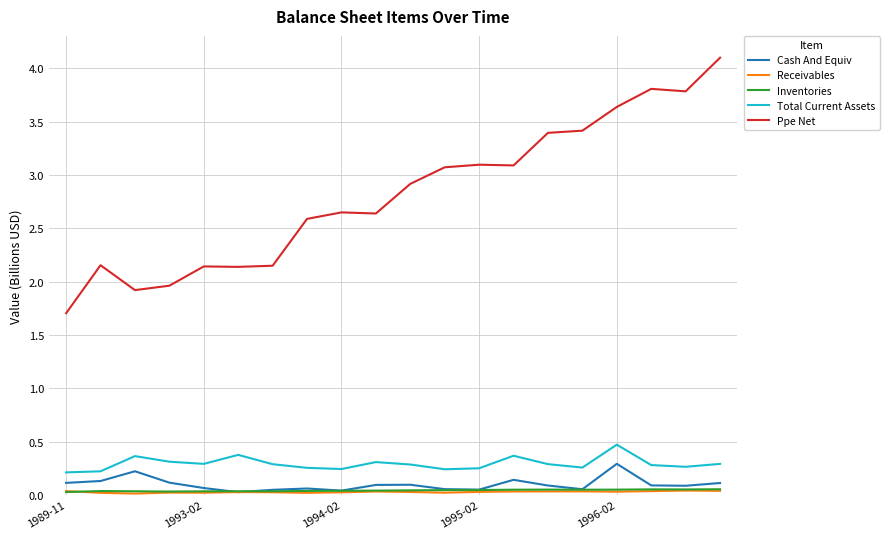

True or false: Cash And Equiv and Total Current Assets intersect in this chart.

False